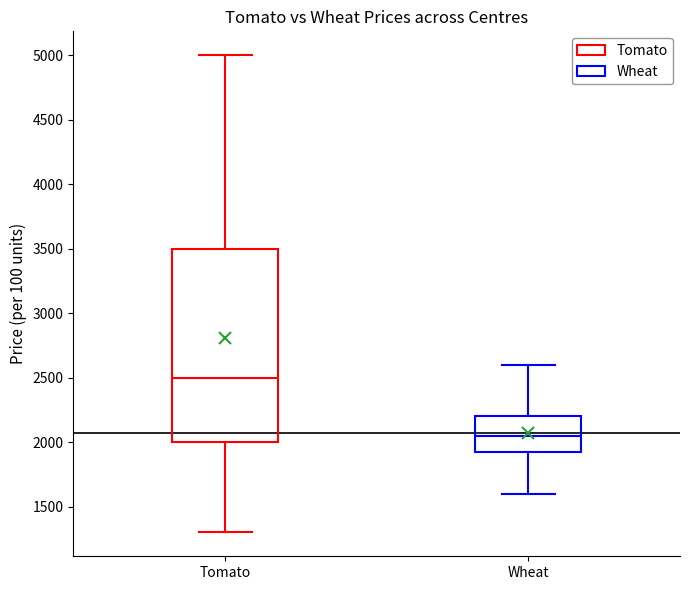

Reading left to right, transcribe this box plot: for each box, give where its median line is, the range the box spans, and where its two whiskers end, as read against the y-axis. The values are not printed on the chart, so give them approximately, as read against the axis.

Tomato: median 2500, box 2000 to 3500, whiskers 1300 to 5000
Wheat: median 2050, box 1950 to 2200, whiskers 1600 to 2600